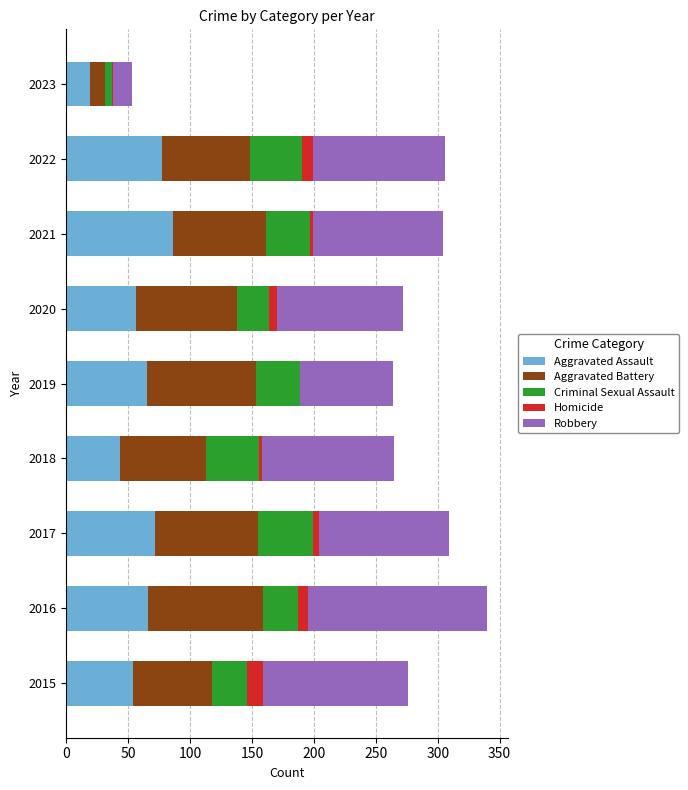

What is the highest value of the Aggravated Assault series?

86